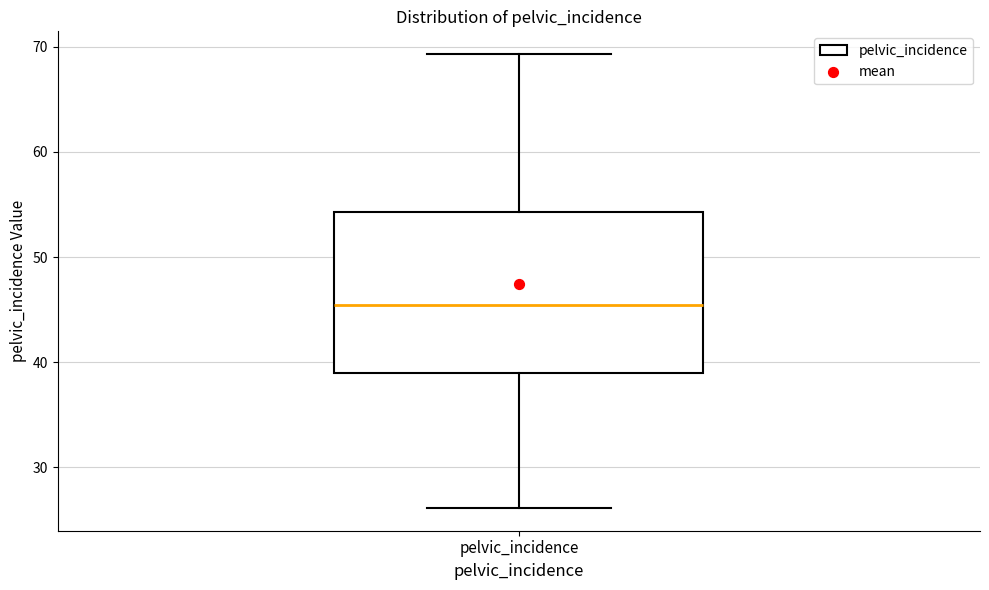

Read this box plot against the y-axis: the position of the median line, the range covered by the box, and the ends of both whiskers. The values are not printed on the chart, so give them approximately, as read against the axis.

median 45, box 39 to 54, whiskers 26 to 69